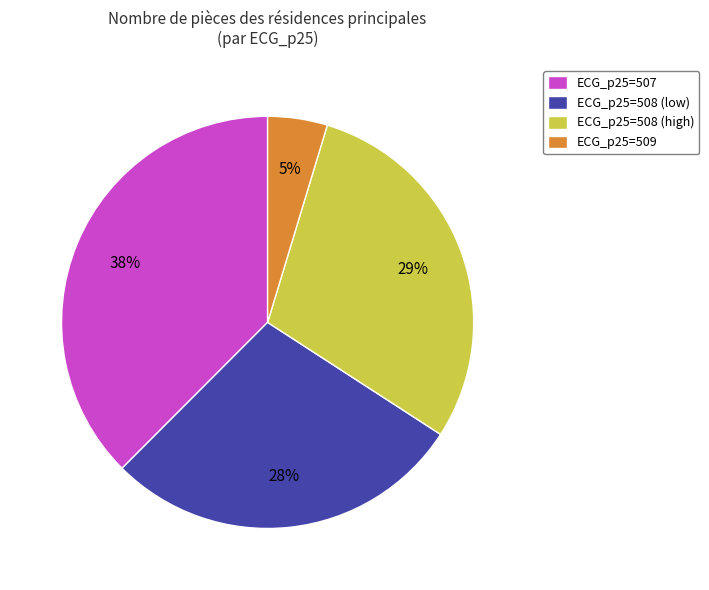

Between ECG_p25=508 (high) and ECG_p25=507, which is larger?

ECG_p25=507